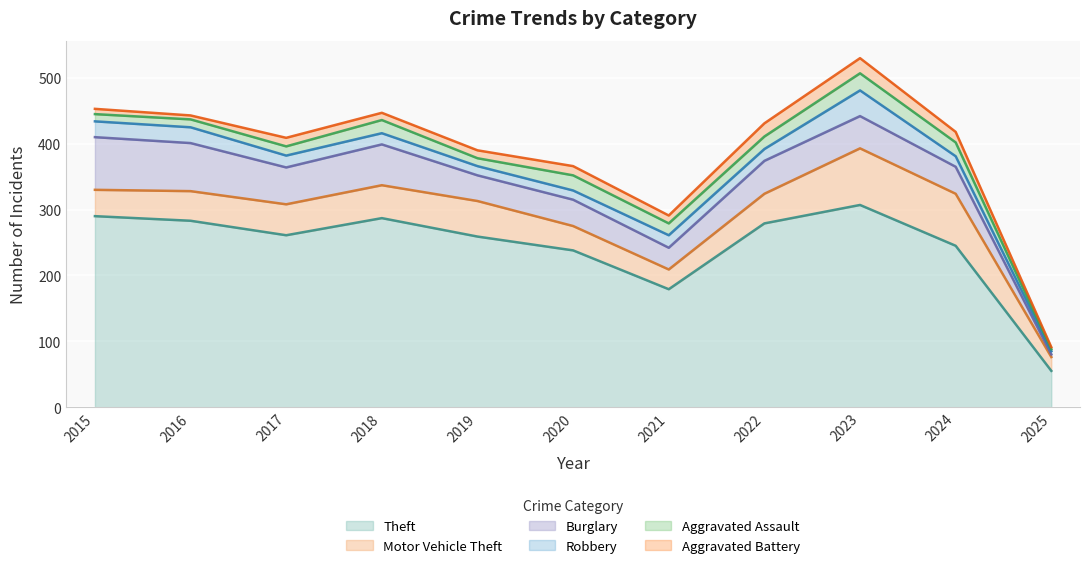

Is it true that Robbery equals 28 at 2024?

False